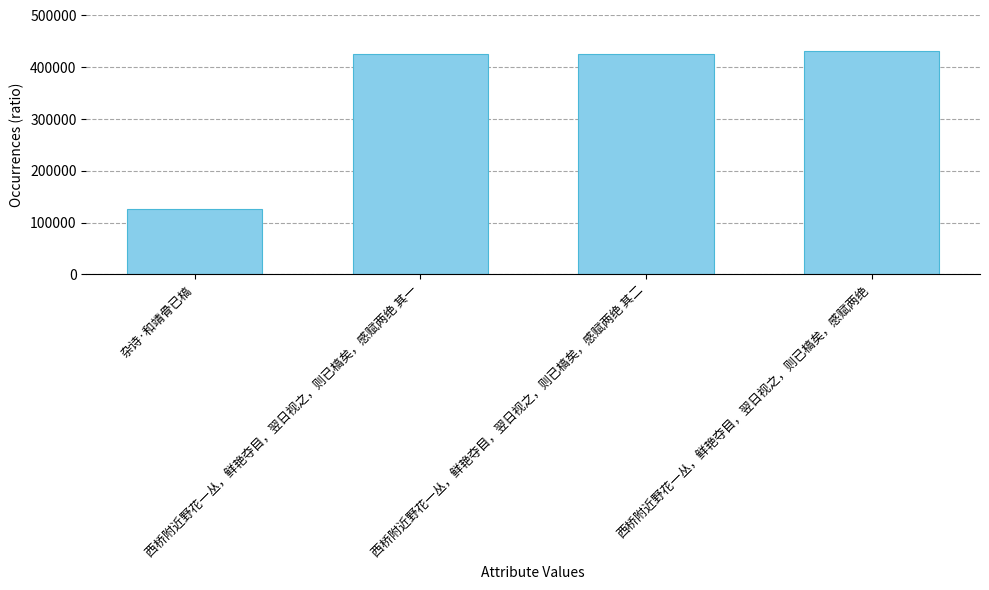

Which category has the lowest value across all series?

杂诗·和靖骨已槁